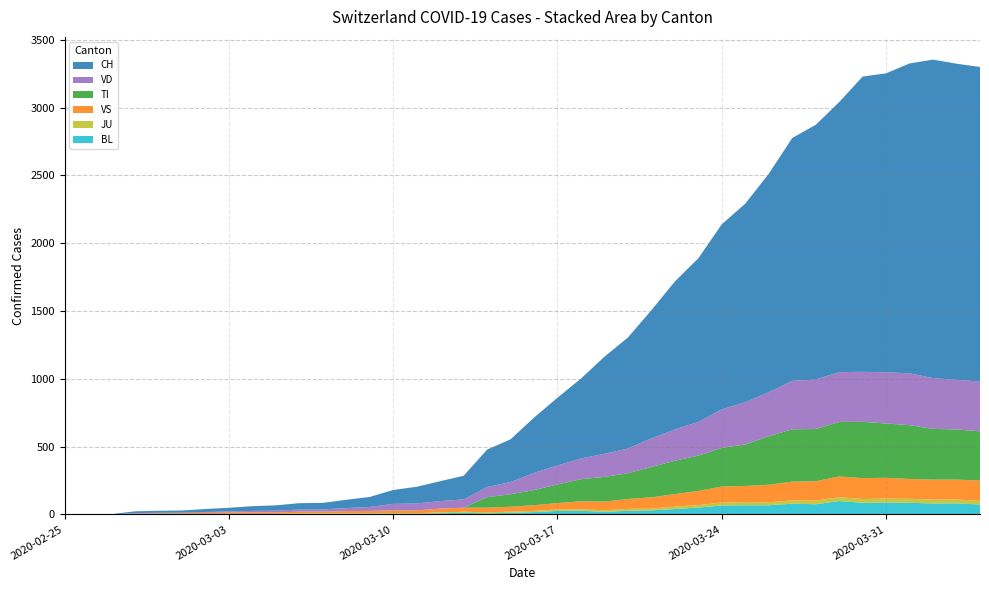

Reading left to right, transcribe all the data shown in this chart.

BL: 0	0	0	0	1	1	1	1	1	1	4	4	4	4	5	3	9	12	8	12	17	26	27	19	27	30	40	51	66	68	68	79	75	99	86	88	86	81	82	73
TI: 0	0	0	0	0	0	0	0	0	0	0	0	0	0	0	0	0	0	77	92	112	137	163	182	190	224	246	261	285	306	358	386	385	402	415	401	396	374	370	363
JU: 0	0	0	0	1	1	1	1	1	2	5	5	5	5	5	6	6	8	8	9	9	11	11	12	14	13	18	18	22	23	22	25	27	28	28	29	29	29	28	27
VS: 0	0	0	6	6	7	10	12	13	11	12	12	16	17	20	21	28	30	34	36	42	47	59	64	73	83	92	104	118	119	129	138	143	153	154	153	147	147	147	150
VD: 0	0	0	4	4	4	6	8	11	14	15	16	22	29	48	51	55	61	75	90	126	140	153	170	182	211	231	248	284	312	324	357	365	367	369	377	383	374	366	367
CH: 0	1	2	13	15	16	22	27	35	39	47	48	61	74	102	123	147	174	276	315	408	500	589	716	819	945	1091	1207	1365	1464	1611	1791	1878	1992	2177	2205	2285	2349	2331	2320